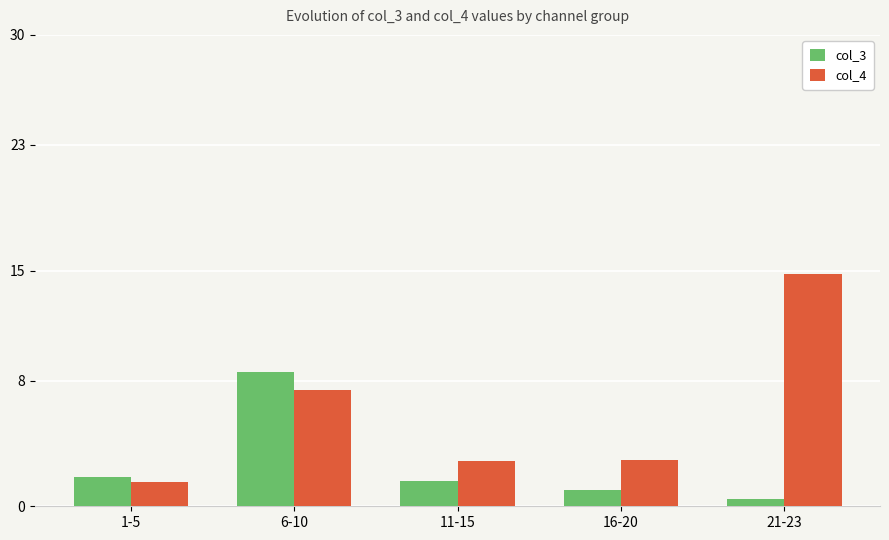

What is the difference between the maximum and minimum values in the col_4 series?

13.2